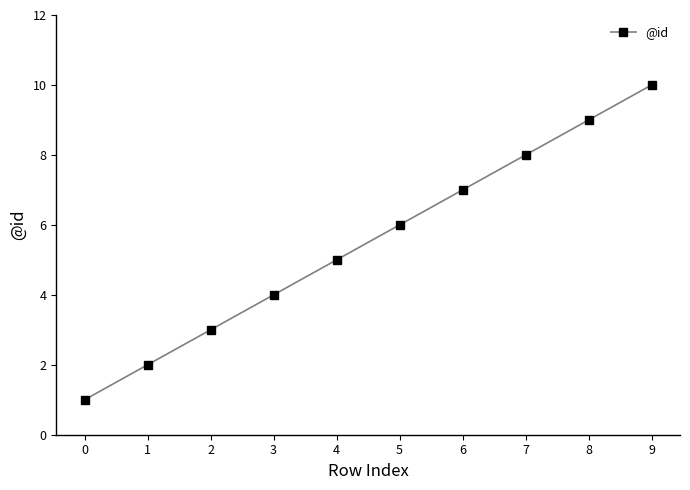

What is the approximate value at 5?

6